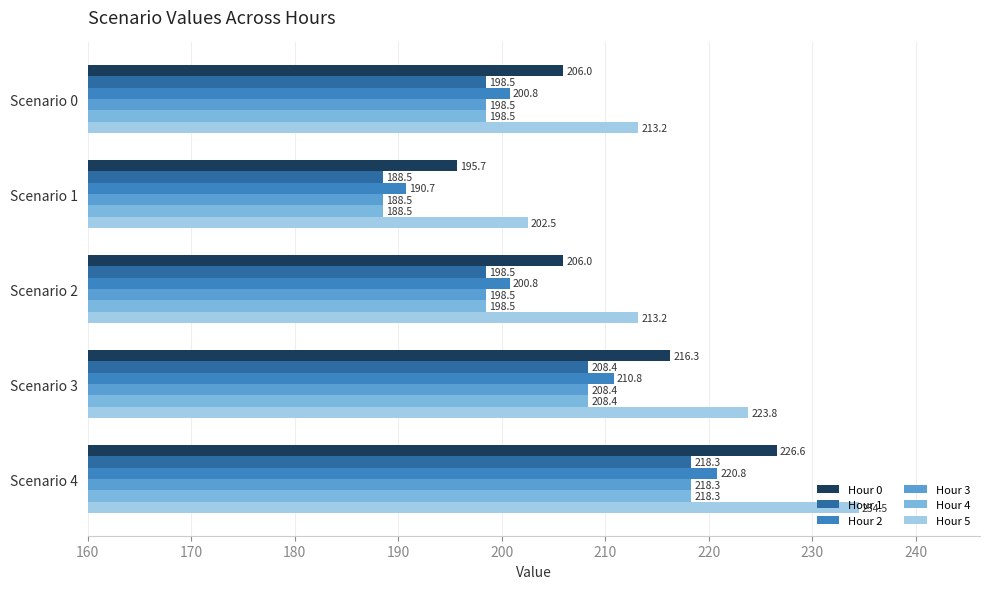

Is the value of Hour 2 at Scenario 3 greater than the value of Hour 4 at Scenario 4?

No